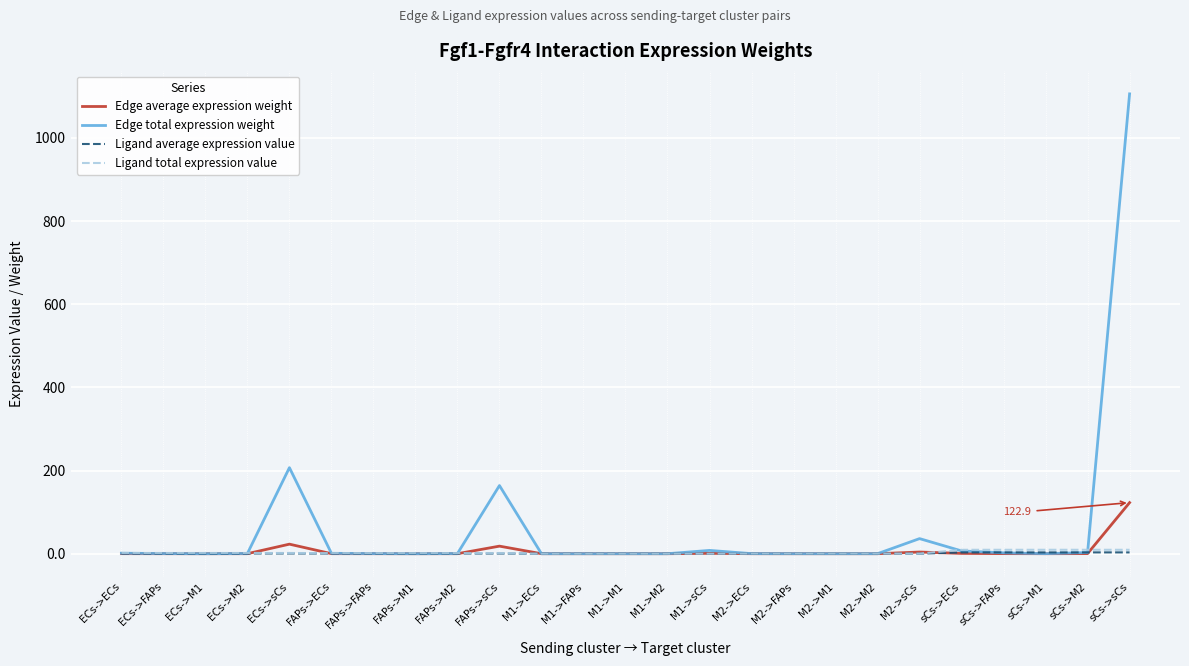

At which category is the sum across all series the highest?

sCs->sCs